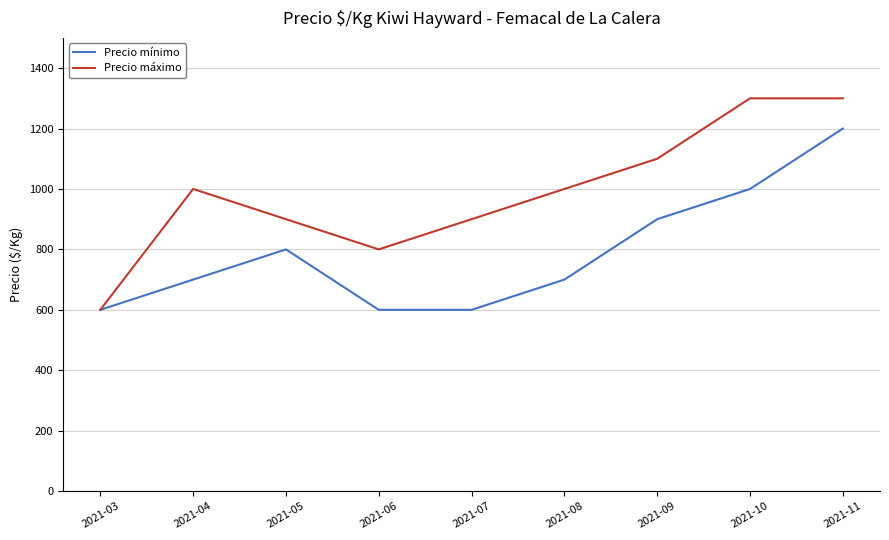

Reading left to right, what are all the values shown in this chart?

Precio mínimo: 600	700	800	600	600	700	900	1000	1200
Precio máximo: 600	1000	900	800	900	1000	1100	1300	1300